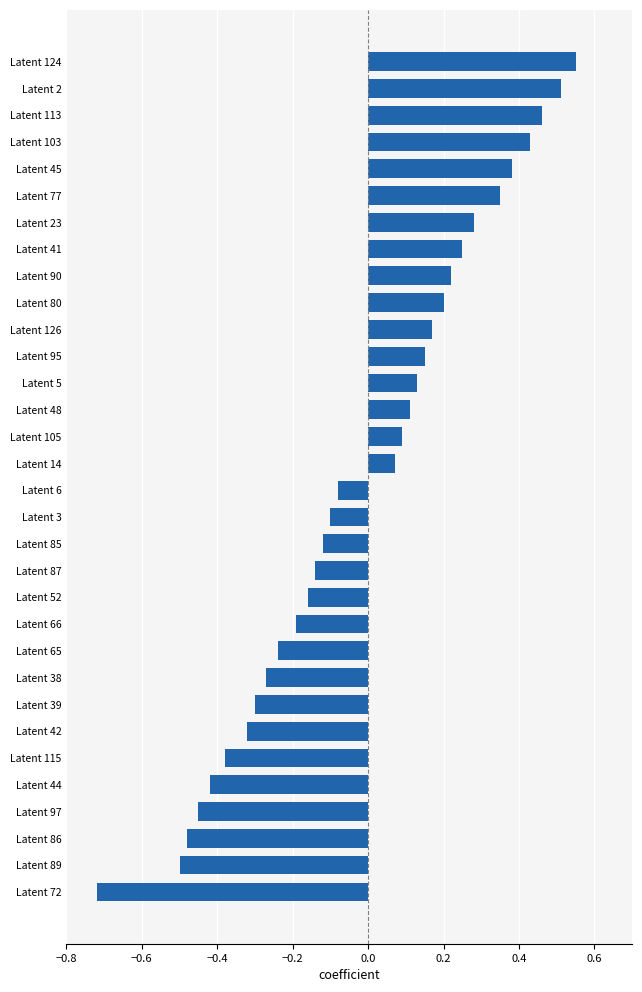

Which category has the highest value across all series?

Latent 124